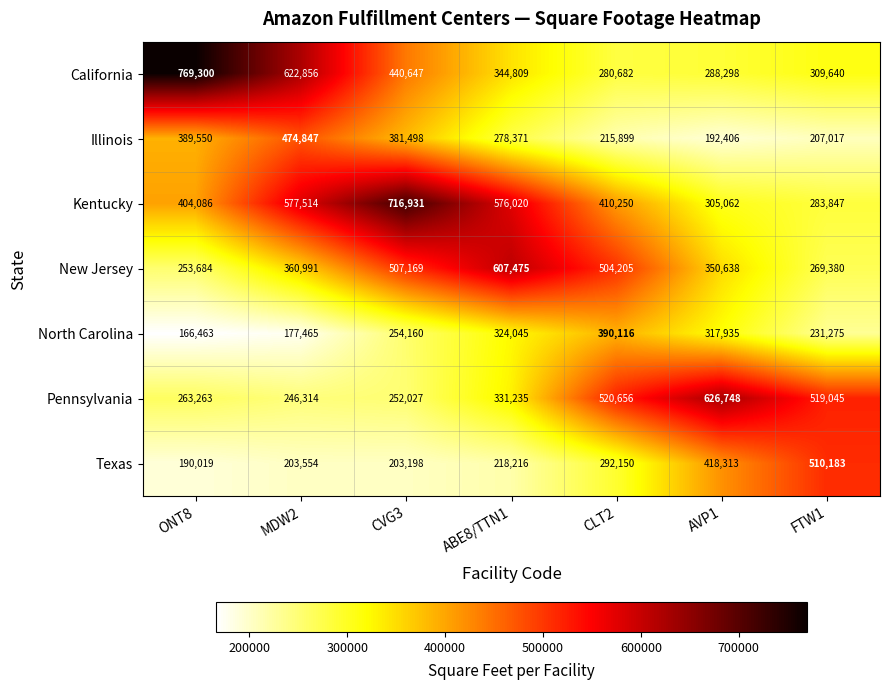

True or false: New Jersey has a value of 345586 at CLT2.

False